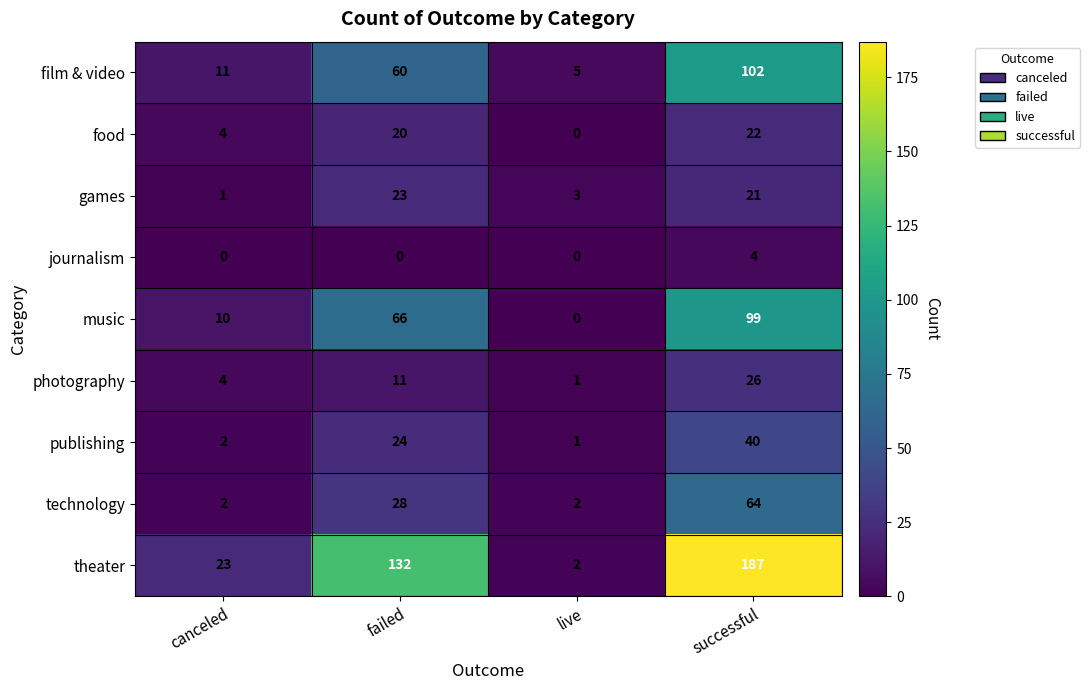

What is the total value across all series at canceled?

57